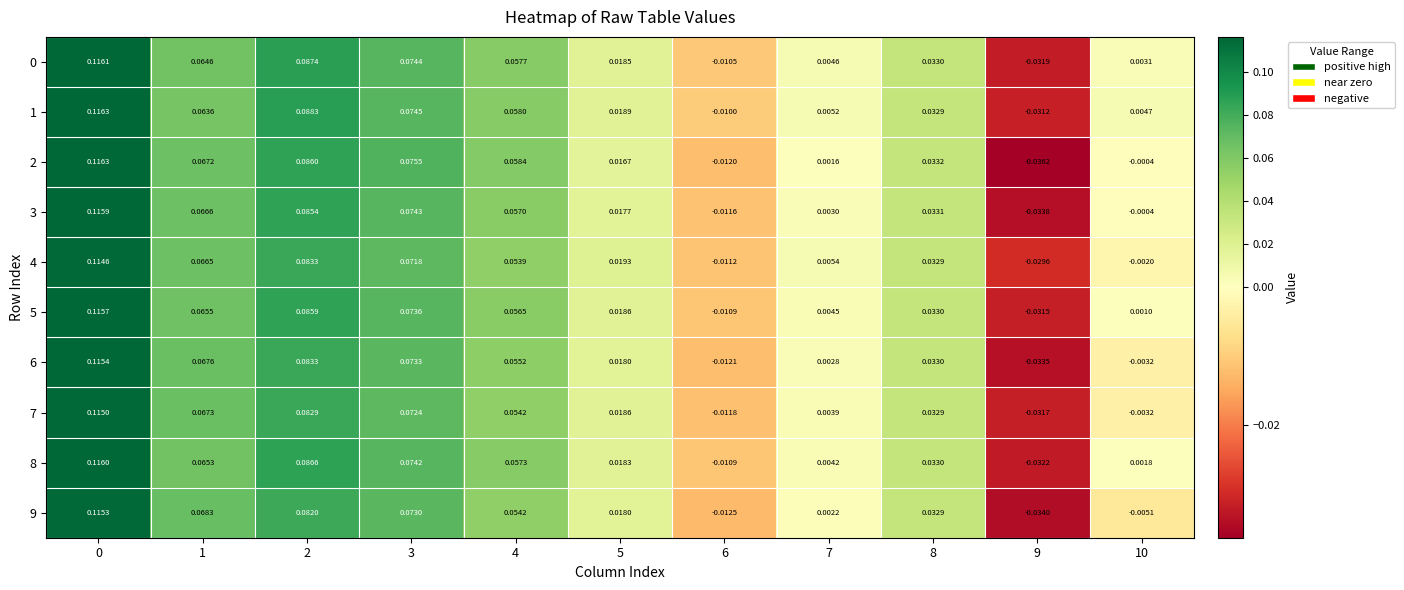

Count the number of data series in this chart.

10